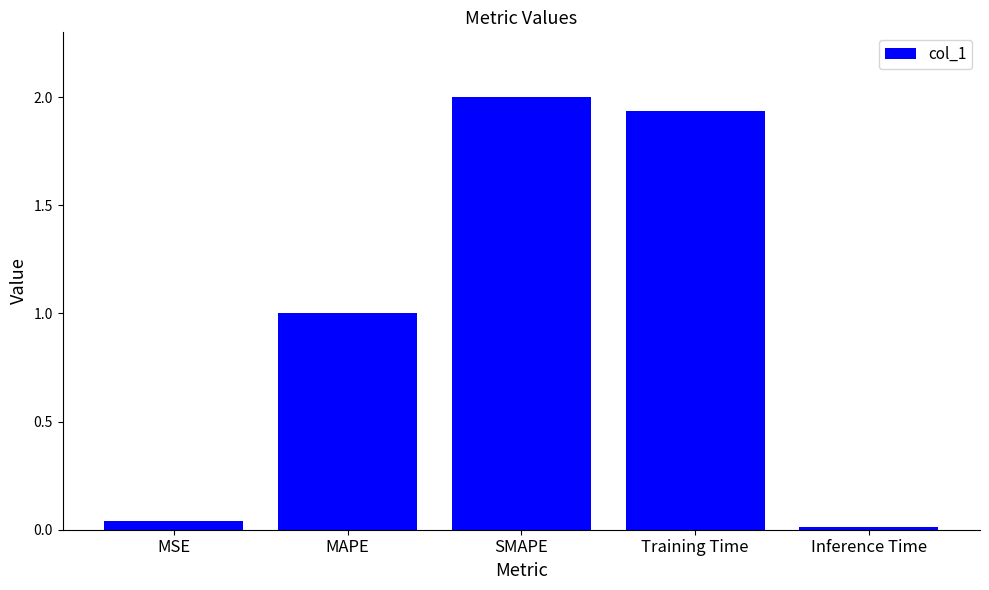

How many categories are shown in the chart?

5